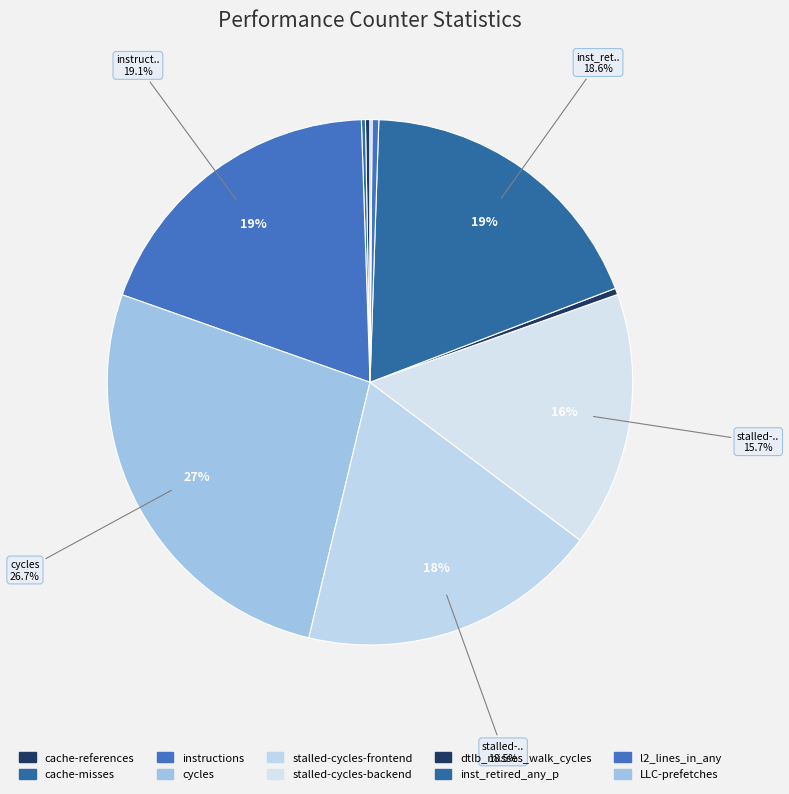

How many segments does this pie chart have?

10